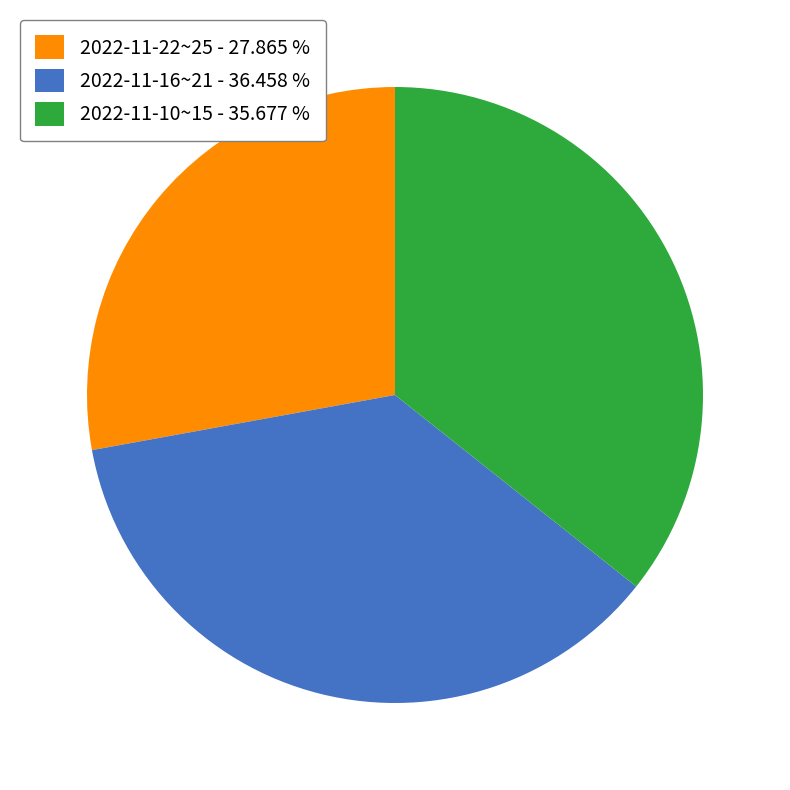

Does 2022-11-16~21 - 36.458 % account for over 50% of the chart?

No